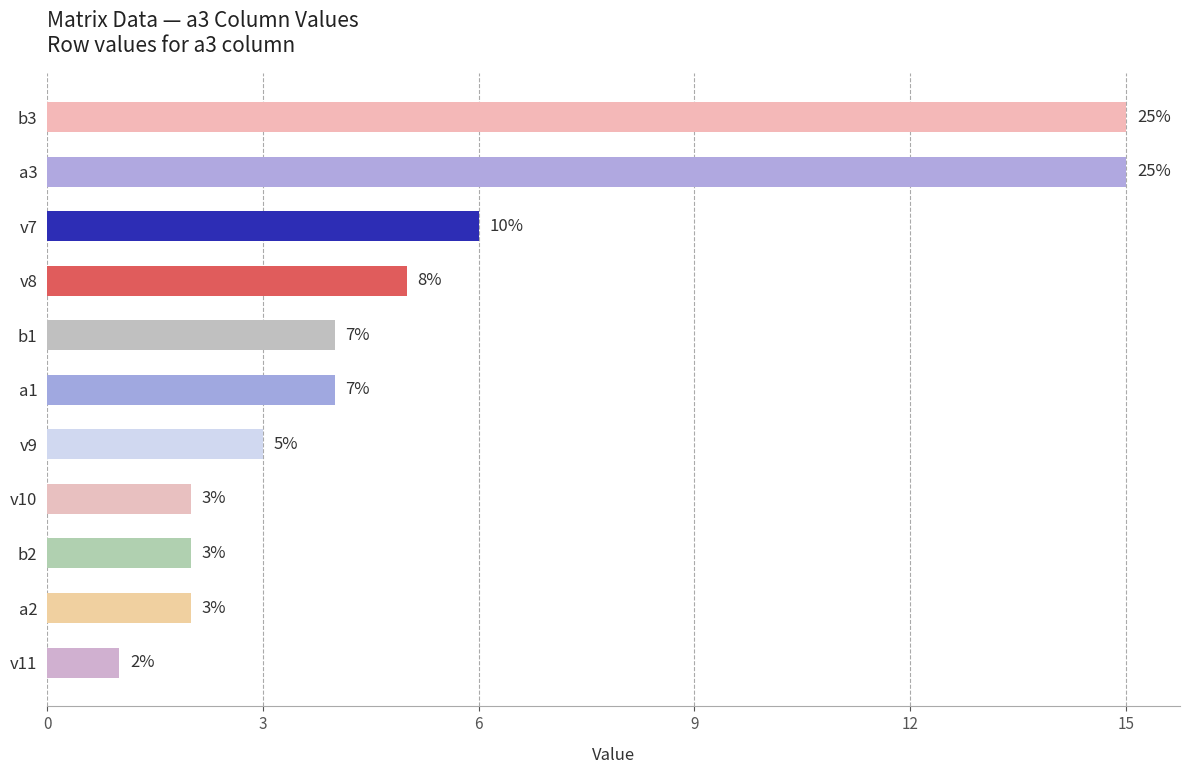

Does the chart contain any negative values?

No